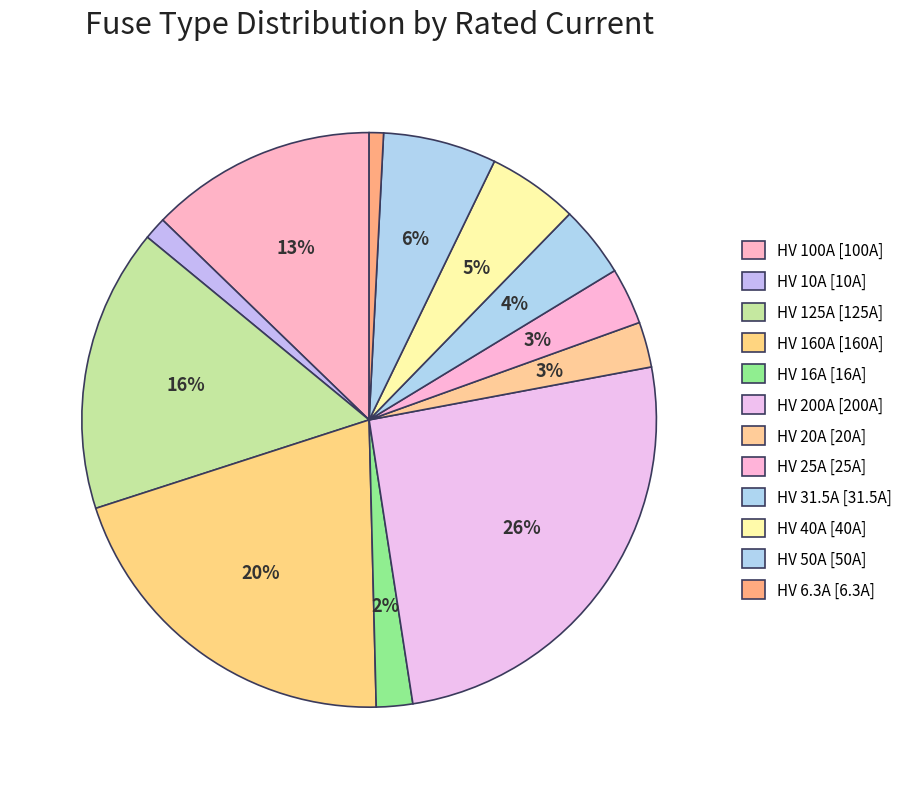

How many segments does this pie chart have?

12